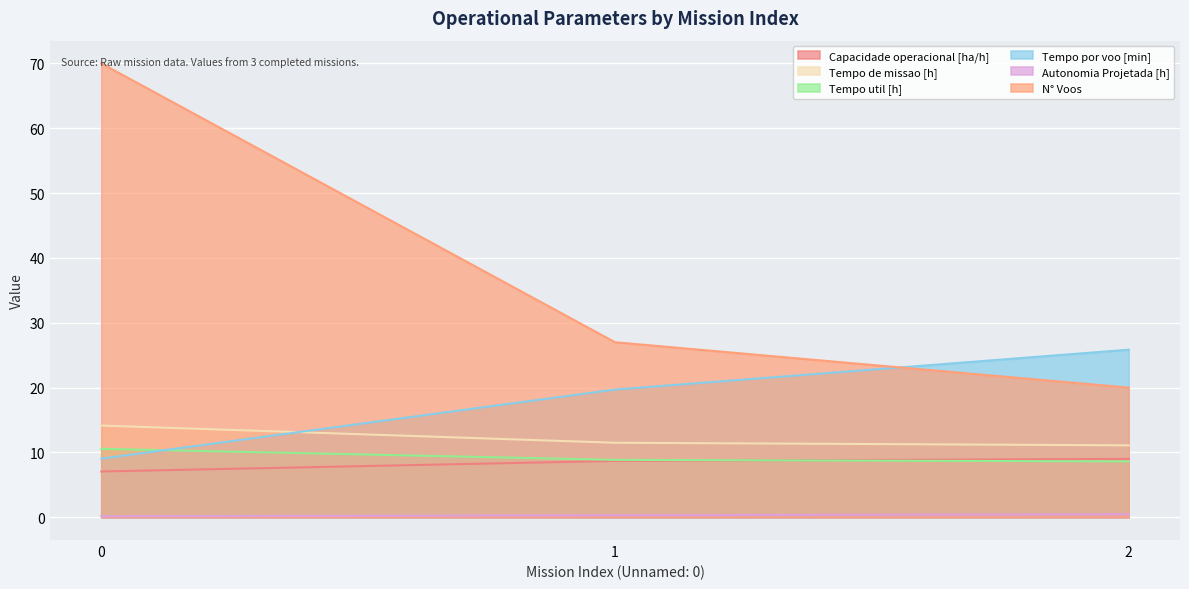

Reading left to right, what are all the values shown in this chart?

Capacidade operacional [ha/h]: 0=7.1	1=8.7	2=9.0
Tempo de missao [h]: 0=14.2	1=11.5	2=11.1
Tempo util [h]: 0=10.6	1=8.9	2=8.6
Tempo por voo [min]: 0=9.1	1=19.7	2=25.9
Autonomia Projetada [h]: 0=0.2	1=0.3	2=0.5
N° Voos: 0=70.0	1=27.0	2=20.0